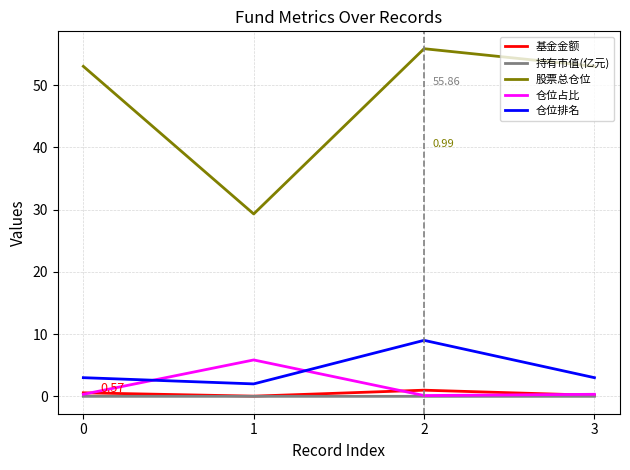

Is it true that 持有市值(亿元) equals 0.0 at 3?

True